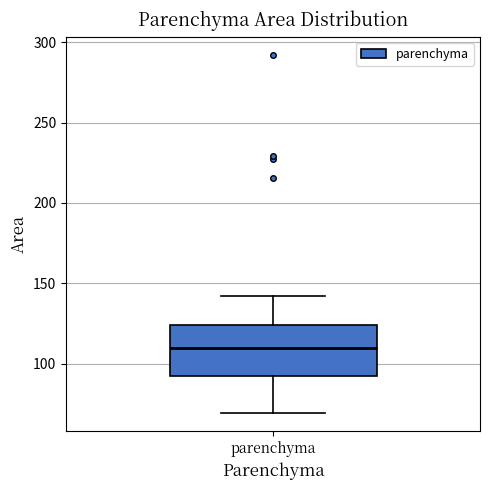

Transcribe this box plot: give where the median line is, the range the box spans, and where the two whiskers end, as read against the y-axis. The values are not printed on the chart, so give them approximately, as read against the axis.

median 110, box 95 to 125, whiskers 70 to 140